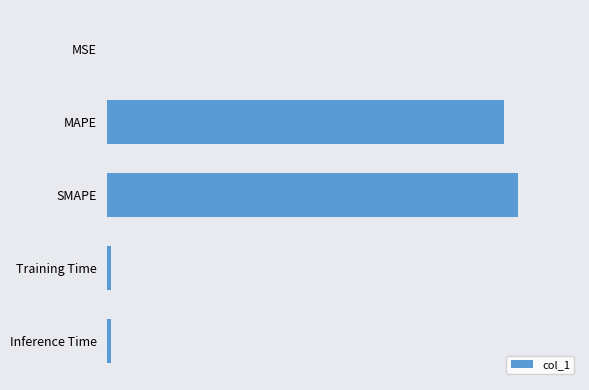

How many categories are shown in the chart?

5